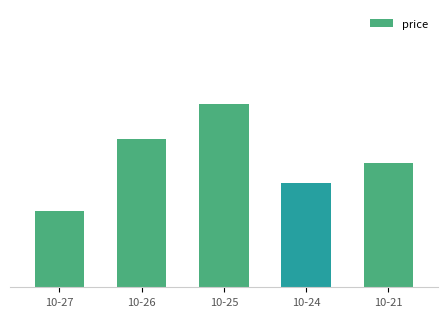

What is the difference between the second highest and second lowest values?

0.2